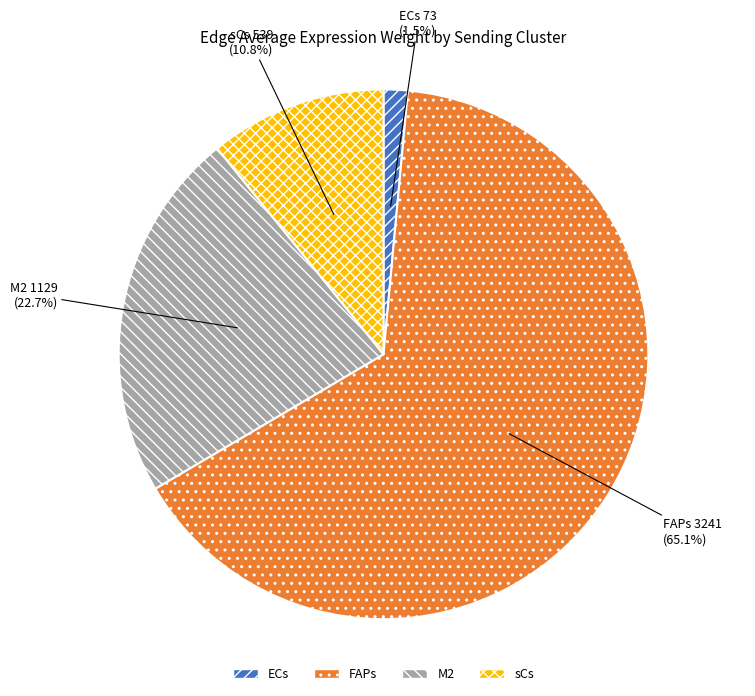

Which slice represents more than half of the pie?

FAPs